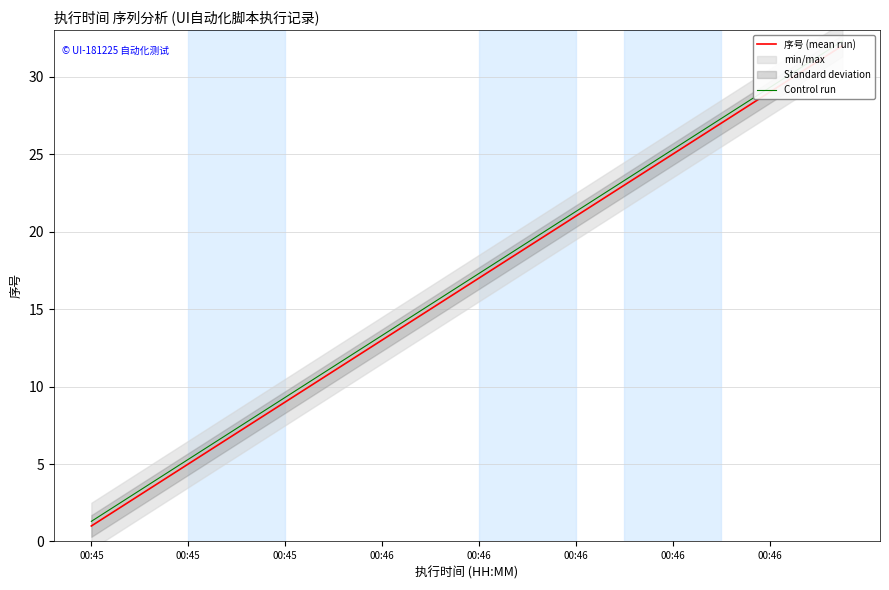

True or false: Control run has more than 2 interior local peaks.

False